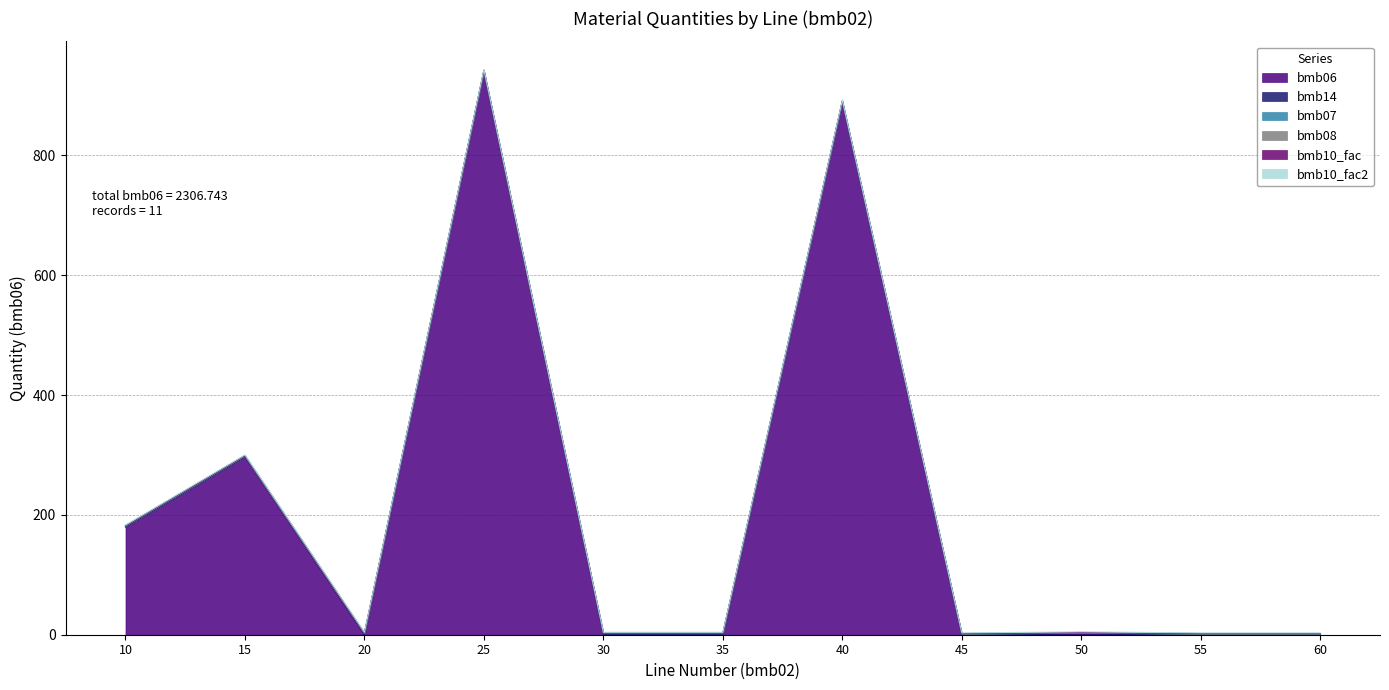

True or false: bmb08 and bmb06 intersect in this chart.

False